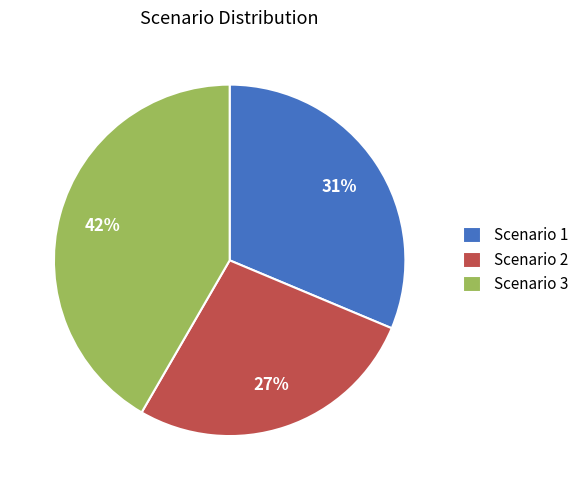

How many segments does this pie chart have?

3